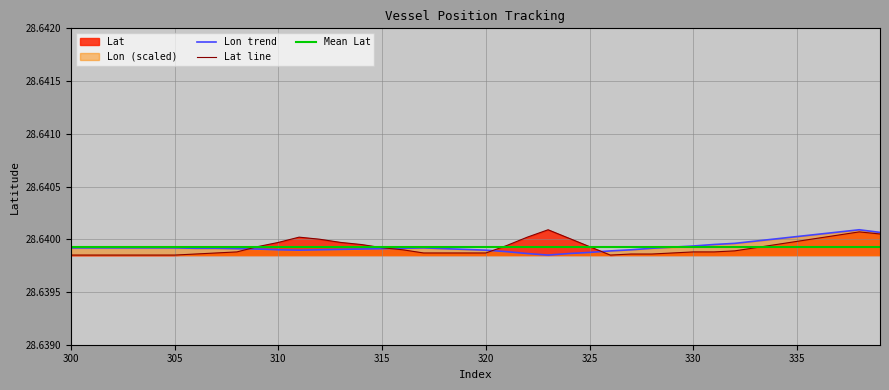

List the labels in order of Lat value, smallest first.

300, 301, 302, 303, 304, 305, 326, 306, 327, 328, 307, 317, 318, 319, 320, 329, 308, 330, 331, 332, 316, 315, 333, 309, 325, 321, 314, 334, 310, 313, 335, 312, 324, 336, 311, 322, 337, 339, 338, 323